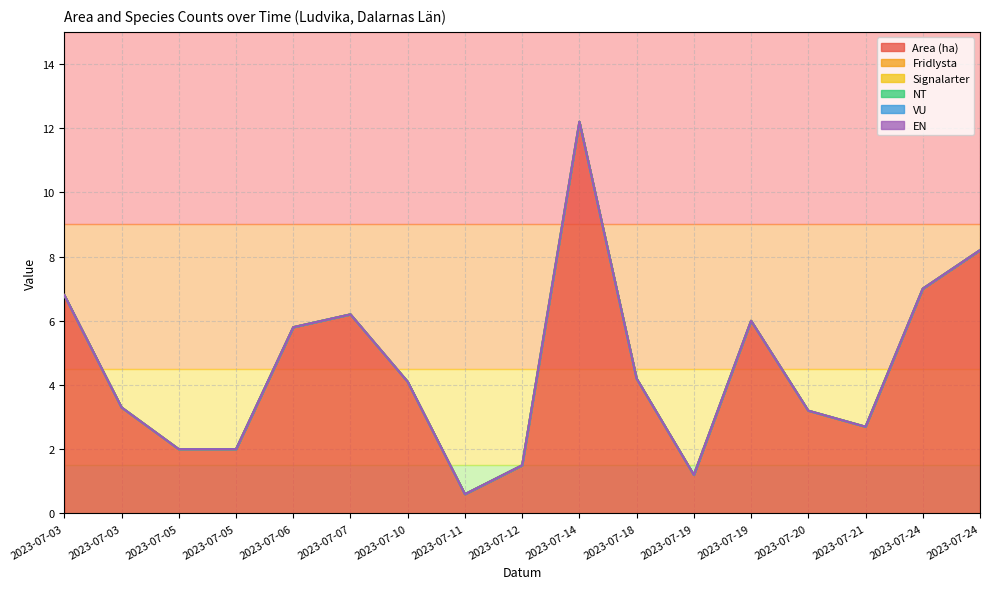

At how many categories does at least one series exceed 1?

16